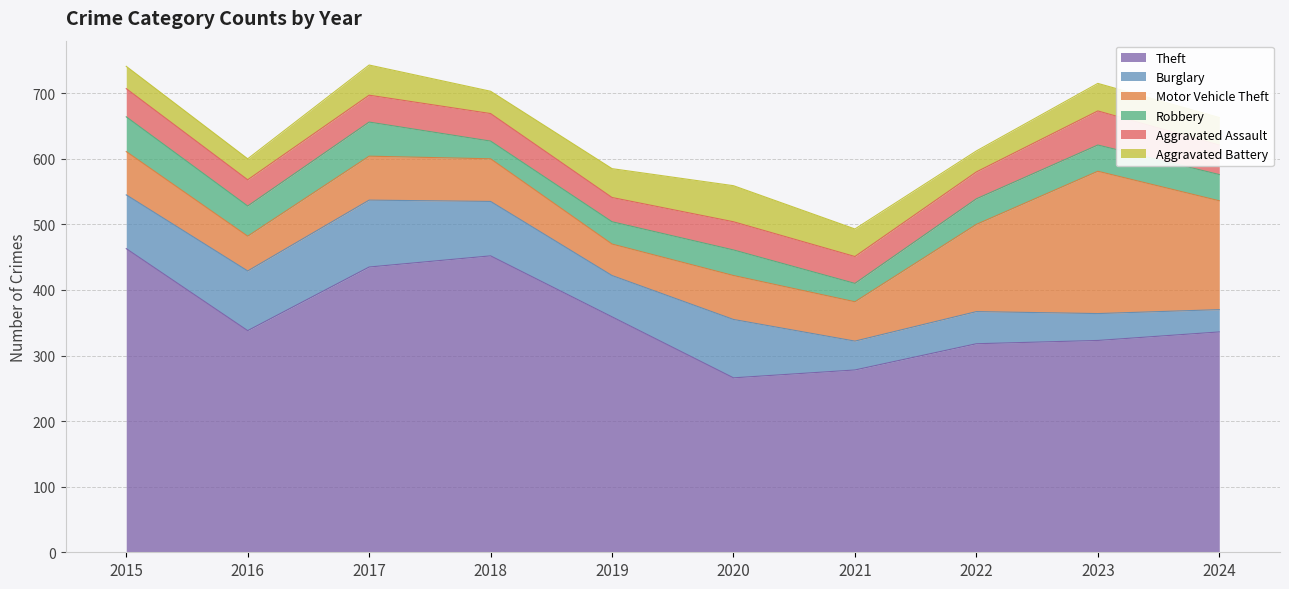

At which label is Burglary closest to 68?

2019